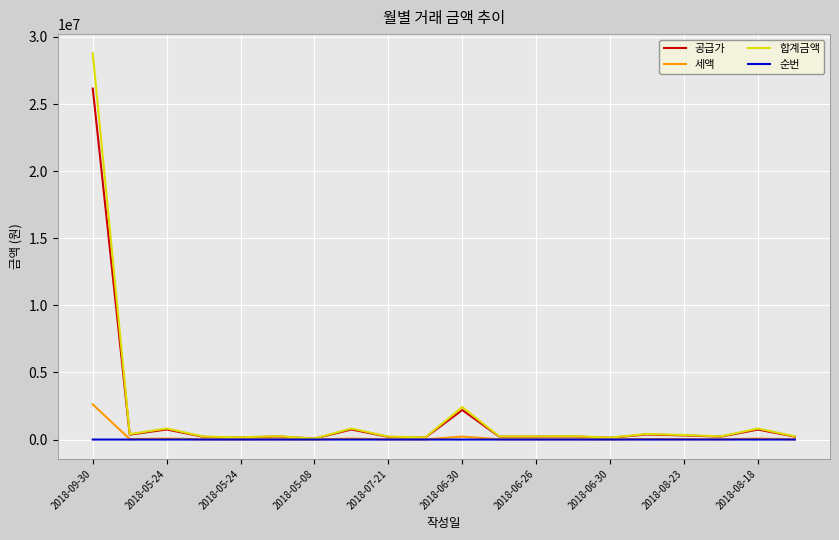

Which series has the largest range (max minus min)?

합계금액